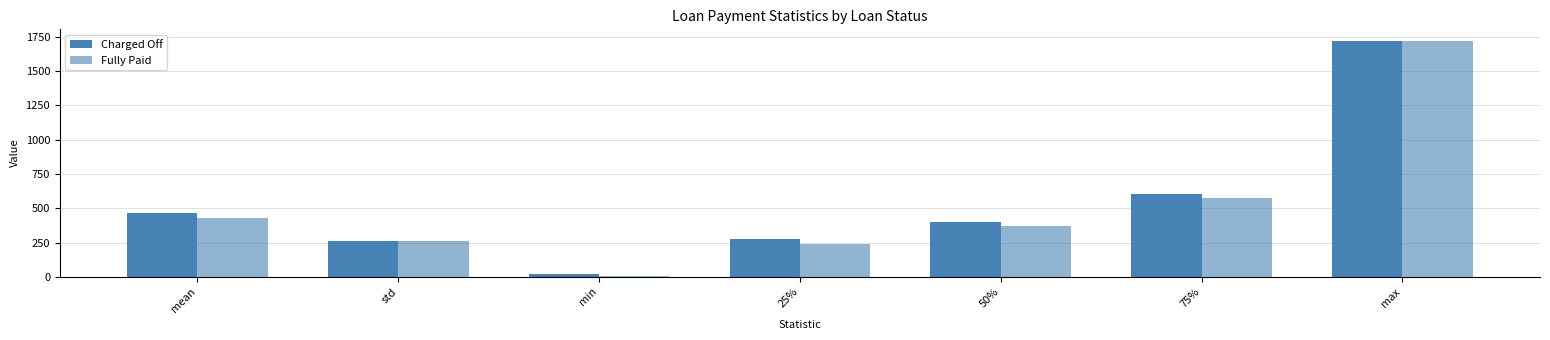

Are the bars horizontal?

No